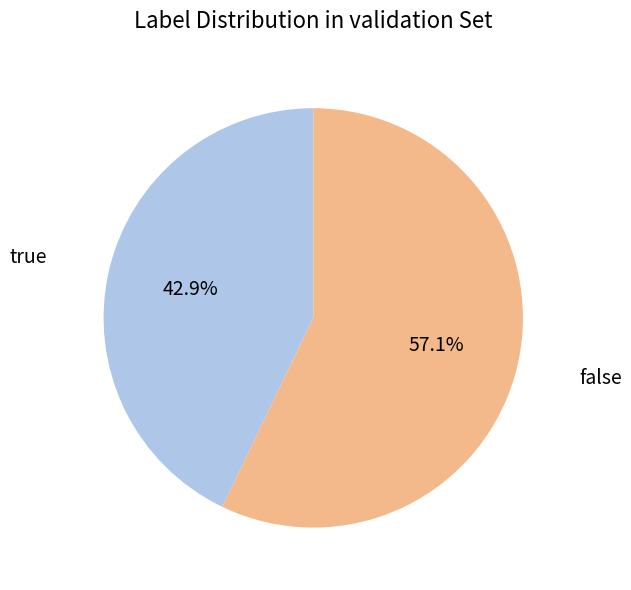

What is the ratio of the value at false to the value at true?

1.3